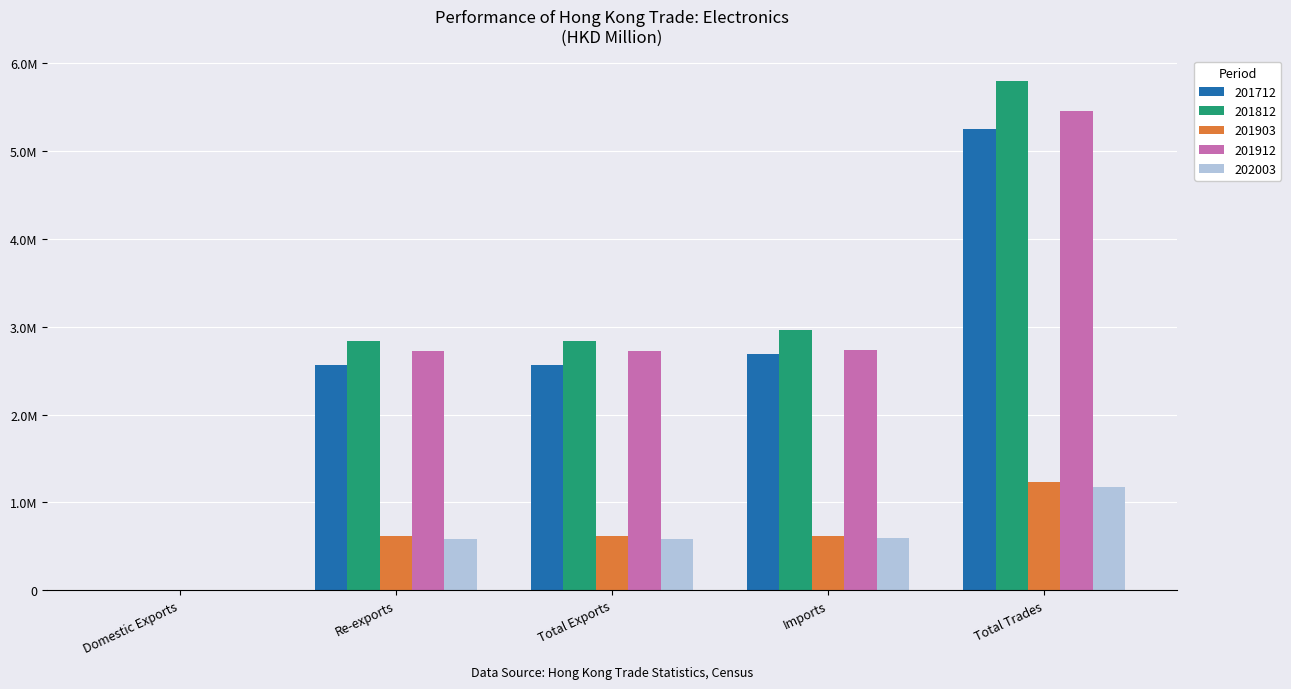

The value of 201712 at Domestic Exports is 2794.2. True or false?

True